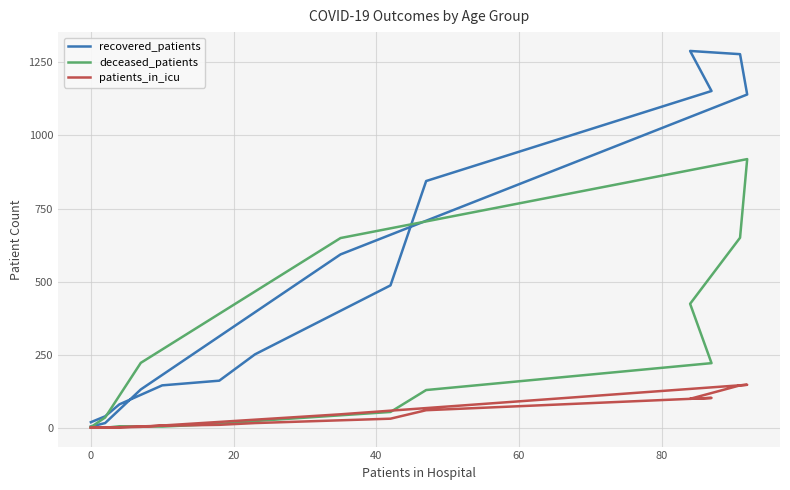

How many values in deceased_patients are above zero?

15